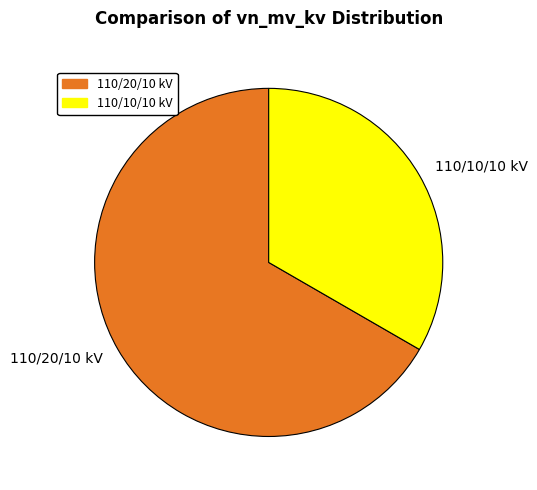

The 110/10/10 kV slice represents 23% of the pie. True or false?

False